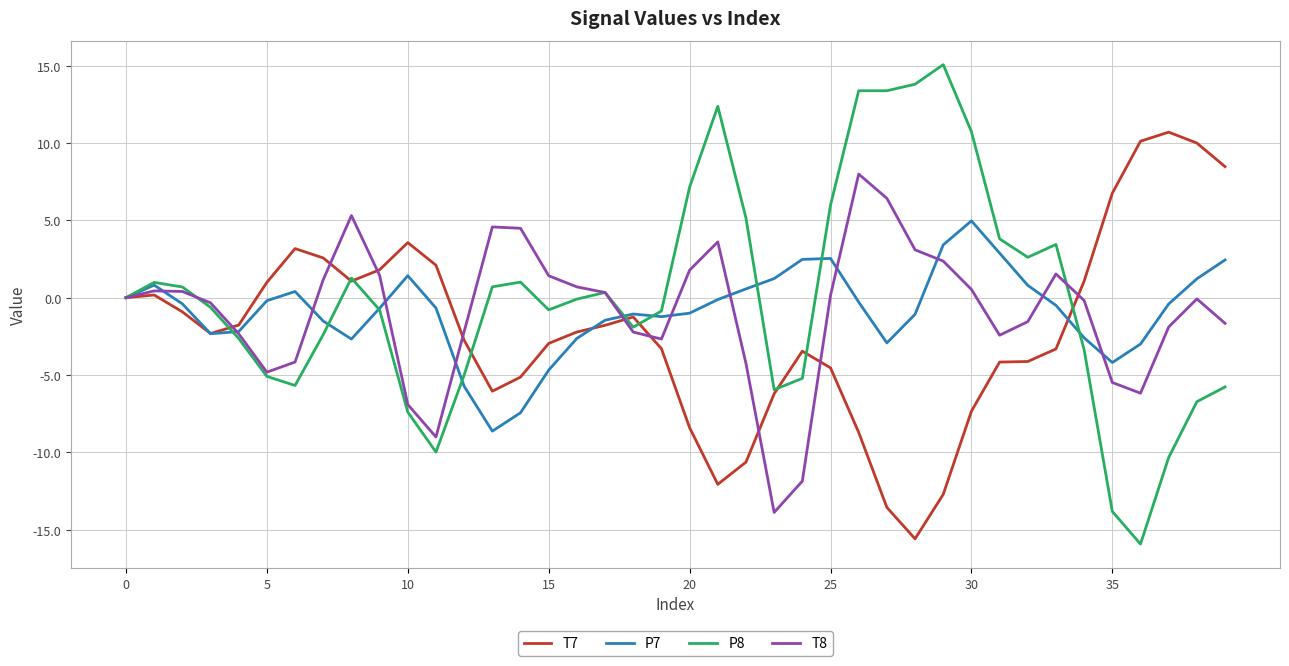

Which series has the widest spread of values?

P8